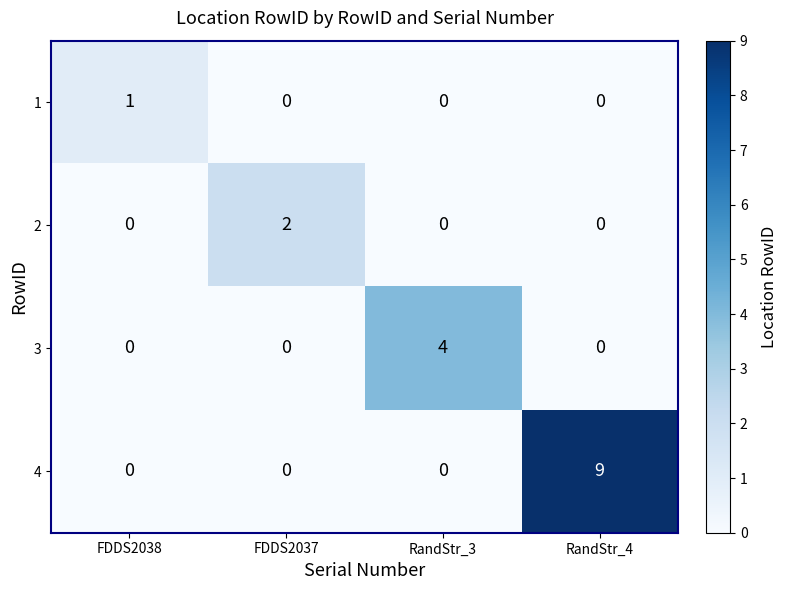

True or false: 1 has a value of 0 at RandStr_3.

True